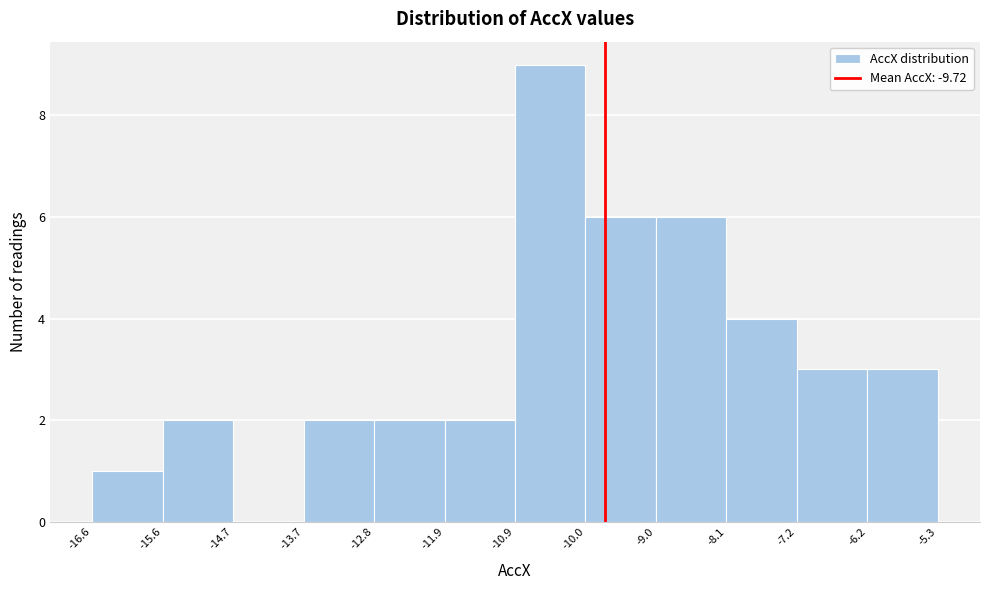

Reading left to right, list every bar in this chart as the range it spans on the x-axis followed by its height. The values are not printed on the chart, so give them approximately, as read against the axis.

-16.6 to -15.6: 1
-15.6 to -14.7: 2
-14.7 to -13.7: 0
-13.7 to -12.8: 2
-12.8 to -11.9: 2
-11.9 to -10.9: 2
-10.9 to -10.0: 9
-10.0 to -9.0: 6
-9.0 to -8.1: 6
-8.1 to -7.2: 4
-7.2 to -6.2: 3
-6.2 to -5.3: 3